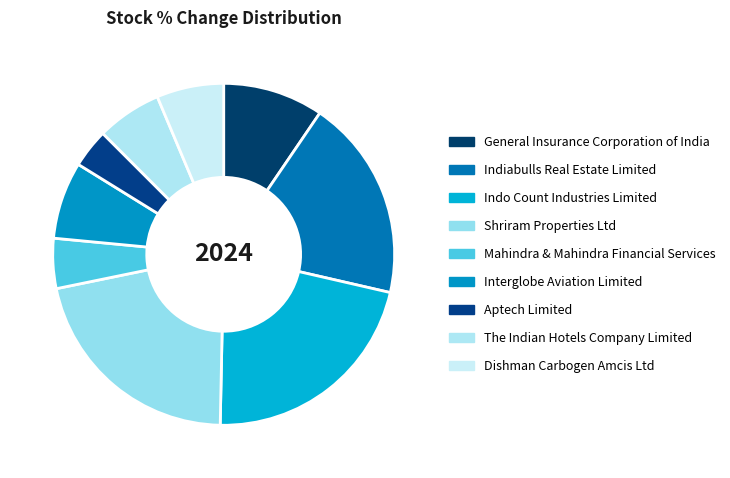

How many segments does this pie chart have?

9